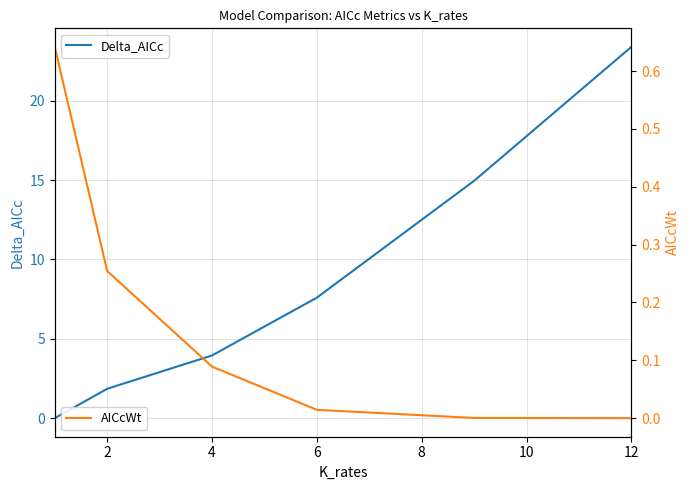

What is the difference between the second highest and second lowest values in the Delta_AICc series?

13.1